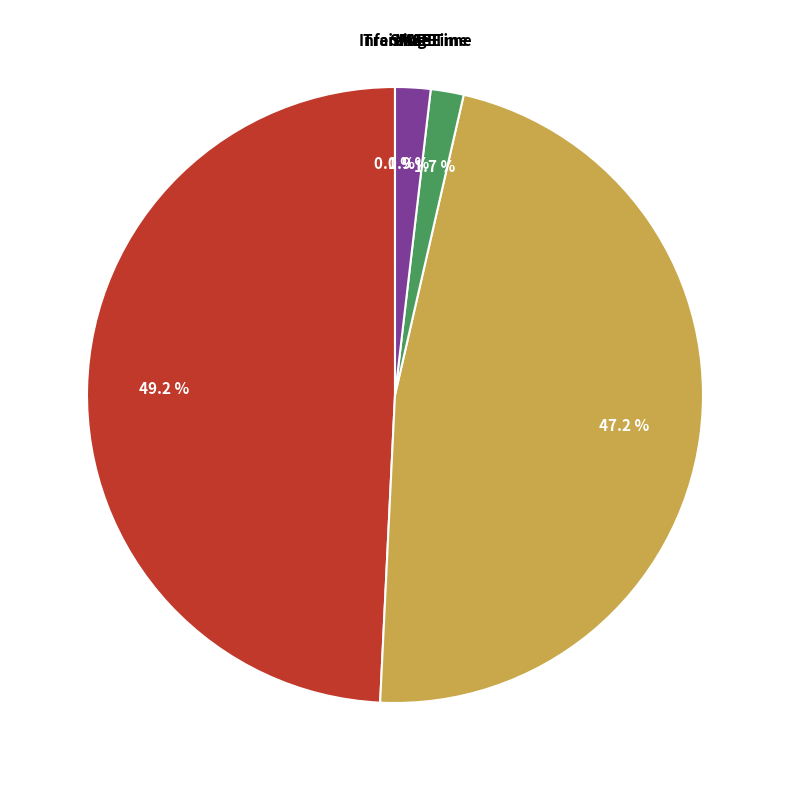

Which slice is the largest?

MAPE